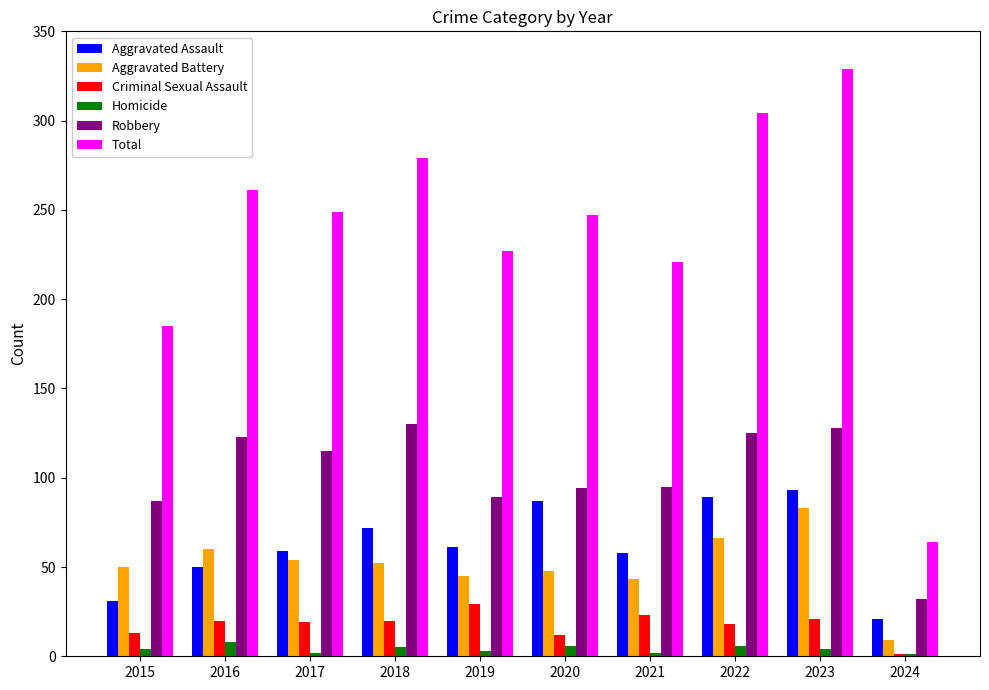

Is it true that Criminal Sexual Assault equals 6 at 2016?

False